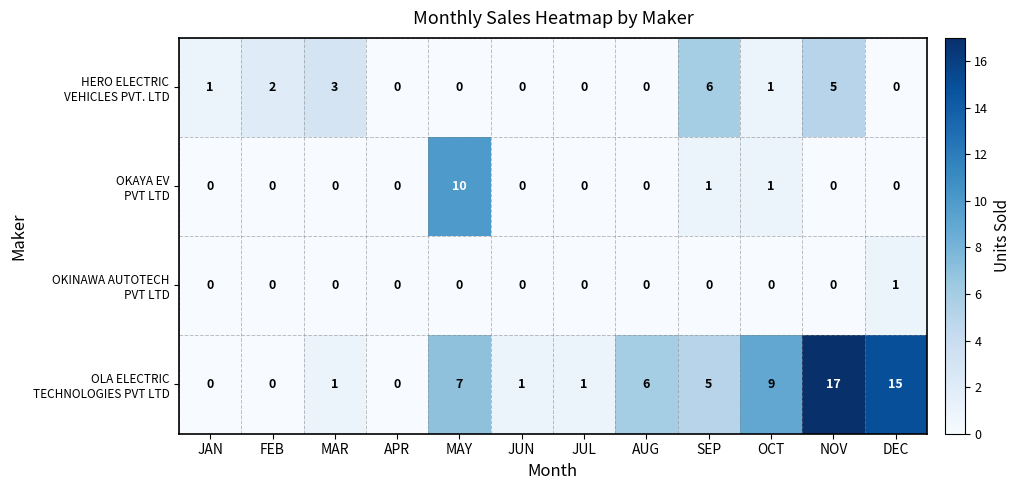

What is the greatest value displayed?

17